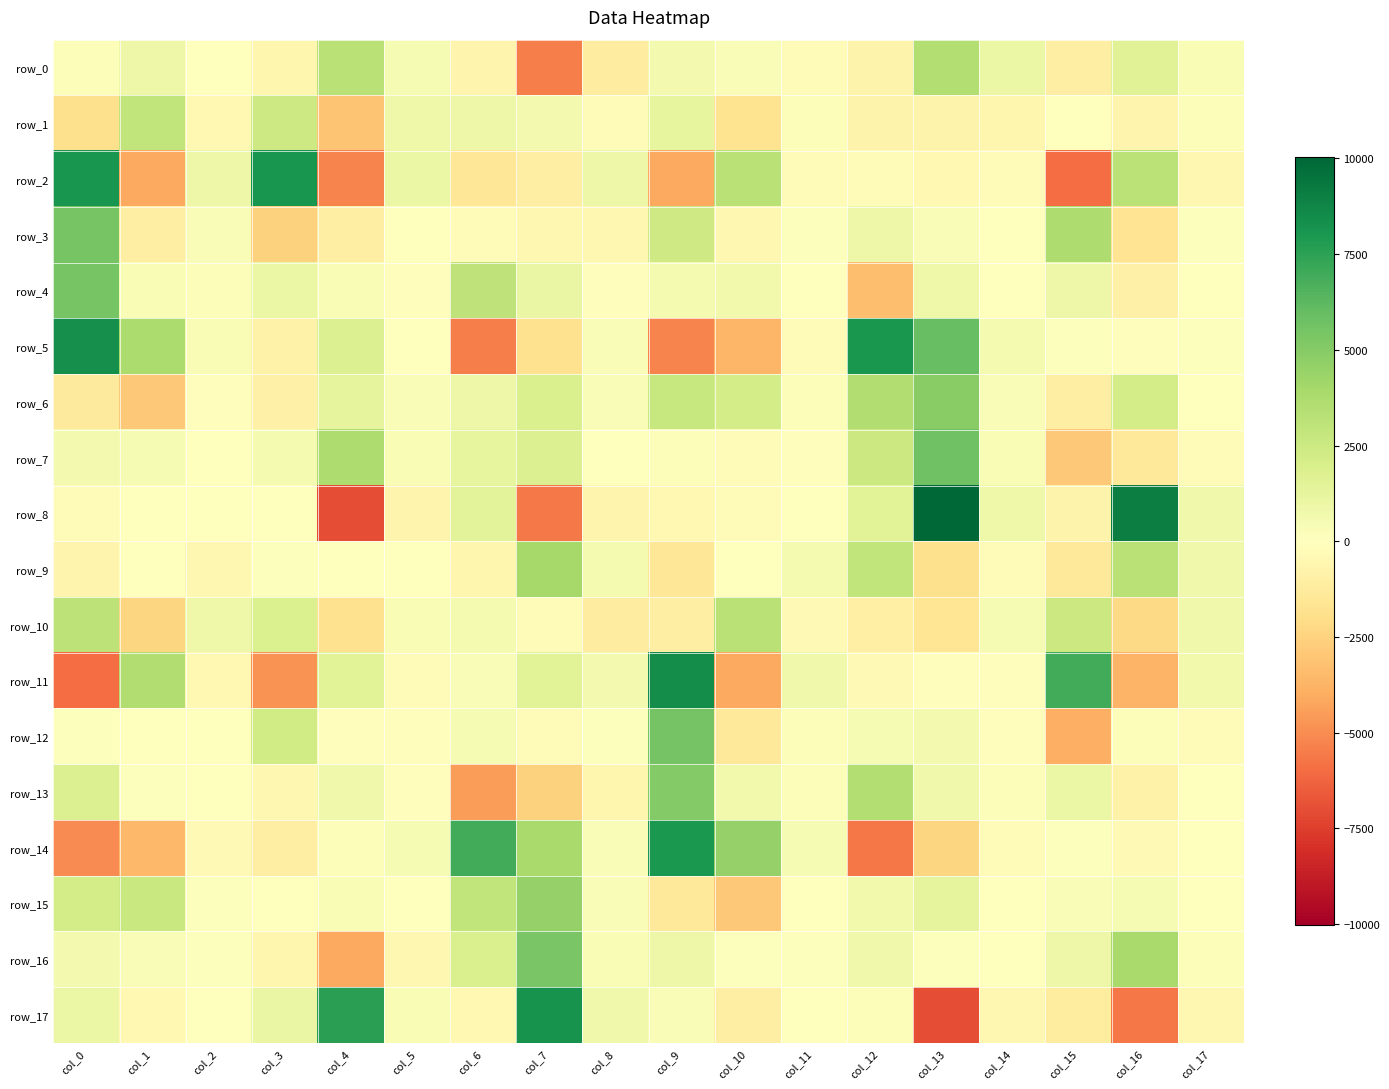

Reading right to left, what are all the values shown in this chart?

row_0: col_17=320.4	col_16=1598.6	col_15=-1053.5	col_14=946.5	col_13=3505.8	col_12=-745.1	col_11=-271.2	col_10=255.6	col_9=597.4	col_8=-1154.8	col_7=-5464.9	col_6=-684.5	col_5=449.2	col_4=3266.8	col_3=-597.4	col_2=-37.7	col_1=870.6	col_0=208.9
row_1: col_17=167.5	col_16=-648.5	col_15=37.2	col_14=-605.0	col_13=-750.3	col_12=-746.7	col_11=206.4	col_10=-1779.3	col_9=1250.4	col_8=-201.6	col_7=595.0	col_6=920.7	col_5=861.4	col_4=-3077.5	col_3=2493.4	col_2=-406.4	col_1=2964.9	col_0=-1880.8
row_2: col_17=-484.9	col_16=3145.2	col_15=-5962.2	col_14=-207.5	col_13=-429.9	col_12=-267.1	col_11=-238.1	col_10=3259.7	col_9=-4129.5	col_8=940.2	col_7=-1081.2	col_6=-1547.2	col_5=943.0	col_4=-5327.3	col_3=8076.3	col_2=935.4	col_1=-4077.1	col_0=8082.2
row_3: col_17=94.7	col_16=-1659.1	col_15=3640.7	col_14=57.7	col_13=287.5	col_12=890.1	col_11=90.8	col_10=-481.3	col_9=2409.0	col_8=-530.5	col_7=-488.1	col_6=-158.4	col_5=-55.1	col_4=-1059.5	col_3=-2538.3	col_2=309.9	col_1=-1043.6	col_0=5423.7
row_4: col_17=-41.4	col_16=-912.4	col_15=895.7	col_14=-34.1	col_13=797.0	col_12=-3291.4	col_11=-40.1	col_10=650.9	col_9=517.9	col_8=-104.3	col_7=1028.8	col_6=3001.6	col_5=-152.8	col_4=345.3	col_3=986.1	col_2=199.9	col_1=376.5	col_0=5431.3
row_5: col_17=89.8	col_16=-144.8	col_15=94.5	col_14=475.6	col_13=5939.3	col_12=8007.3	col_11=-178.3	col_10=-3608.7	col_9=-5287.2	col_8=312.8	col_7=-1859.3	col_6=-5467.5	col_5=-65.8	col_4=1766.6	col_3=-788.7	col_2=387.5	col_1=3755.9	col_0=8316.5
row_6: col_17=-4.7	col_16=2177.4	col_15=-1036.9	col_14=286.4	col_13=4900.5	col_12=3563.0	col_11=213.9	col_10=2191.0	col_9=2665.2	col_8=287.5	col_7=1942.1	col_6=940.3	col_5=249.7	col_4=1255.2	col_3=-899.3	col_2=-100.9	col_1=-2949.9	col_0=-1290.2
row_7: col_17=-207.9	col_16=-1360.1	col_15=-2964.2	col_14=324.8	col_13=5692.2	col_12=2550.7	col_11=-125.5	col_10=-236.2	col_9=193.4	col_8=-3.2	col_7=1800.8	col_6=1210.1	col_5=365.7	col_4=3669.8	col_3=529.1	col_2=6.9	col_1=445.6	col_0=573.9
row_8: col_17=708.9	col_16=9042.4	col_15=-752.7	col_14=857.6	col_13=10030.5	col_12=1491.9	col_11=7.6	col_10=-196.3	col_9=-421.1	col_8=-700.8	col_7=-5576.1	col_6=1429.7	col_5=-671.9	col_4=-7001.3	col_3=-56.2	col_2=-73.8	col_1=30.7	col_0=-307.4
row_9: col_17=719.0	col_16=3267.7	col_15=-1441.0	col_14=-294.0	col_13=-1918.0	col_12=2940.2	col_11=516.8	col_10=-12.5	col_9=-1559.4	col_8=480.3	col_7=3967.7	col_6=-587.8	col_5=-5.4	col_4=-75.2	col_3=144.8	col_2=-504.6	col_1=-69.5	col_0=-672.3
row_10: col_17=727.6	col_16=-2199.2	col_15=2513.4	col_14=447.3	col_13=-1633.5	col_12=-980.6	col_11=-390.0	col_10=3239.5	col_9=-1038.0	col_8=-1155.4	col_7=-285.1	col_6=546.3	col_5=381.7	col_4=-1839.4	col_3=1813.4	col_2=841.8	col_1=-2377.5	col_0=3119.9
row_11: col_17=694.2	col_16=-3683.4	col_15=6973.2	col_14=-96.0	col_13=-154.4	col_12=-367.9	col_11=731.4	col_10=-4132.2	col_9=8395.7	col_8=621.6	col_7=1502.6	col_6=240.7	col_5=-181.6	col_4=1520.9	col_3=-4811.4	col_2=-439.1	col_1=3599.8	col_0=-5977.1
row_12: col_17=-225.5	col_16=185.9	col_15=-3902.9	col_14=-127.6	col_13=555.6	col_12=444.3	col_11=164.8	col_10=-1382.0	col_9=5505.2	col_8=135.5	col_7=-197.4	col_6=412.6	col_5=-154.6	col_4=-129.0	col_3=2291.8	col_2=34.6	col_1=59.0	col_0=120.3
row_13: col_17=-61.7	col_16=-805.5	col_15=957.8	col_14=195.4	col_13=762.3	col_12=3448.8	col_11=163.8	col_10=628.7	col_9=5021.8	col_8=-608.9	col_7=-2585.5	col_6=-4491.7	col_5=-132.3	col_4=753.0	col_3=-545.9	col_2=76.9	col_1=93.8	col_0=1781.8
row_14: col_17=-4.0	col_16=-370.8	col_15=116.7	col_14=-214.8	col_13=-2381.9	col_12=-5701.6	col_11=416.6	col_10=4492.2	col_9=7971.9	col_8=262.7	col_7=3854.8	col_6=6908.0	col_5=392.5	col_4=171.6	col_3=-1073.1	col_2=-334.0	col_1=-3592.6	col_0=-5058.2
row_15: col_17=57.2	col_16=456.9	col_15=302.8	col_14=1.8	col_13=1326.3	col_12=683.0	col_11=-31.6	col_10=-2921.1	col_9=-1346.8	col_8=306.0	col_7=4524.7	col_6=2969.6	col_5=60.0	col_4=372.1	col_3=28.5	col_2=132.0	col_1=2597.6	col_0=2174.9
row_16: col_17=170.5	col_16=3912.2	col_15=905.2	col_14=-6.2	col_13=130.9	col_12=767.7	col_11=87.2	col_10=88.8	col_9=885.3	col_8=315.1	col_7=5381.6	col_6=1941.4	col_5=-485.3	col_4=-4131.9	col_3=-613.9	col_2=125.9	col_1=260.2	col_0=594.5
row_17: col_17=-485.3	col_16=-5711.8	col_15=-1232.3	col_14=-486.2	col_13=-7050.7	col_12=199.1	col_11=-62.9	col_10=-1071.3	col_9=302.0	col_8=748.7	col_7=8211.0	col_6=-414.4	col_5=330.3	col_4=7595.0	col_3=1043.0	col_2=5.0	col_1=-465.4	col_0=1014.2